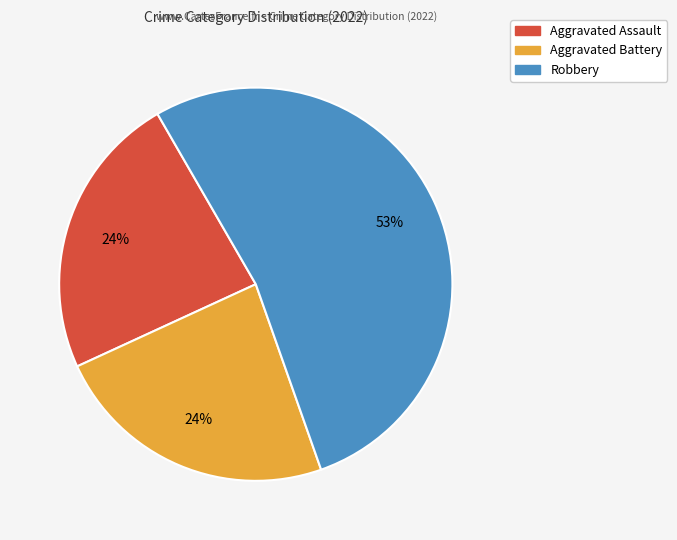

Does any single category account for the majority?

Yes